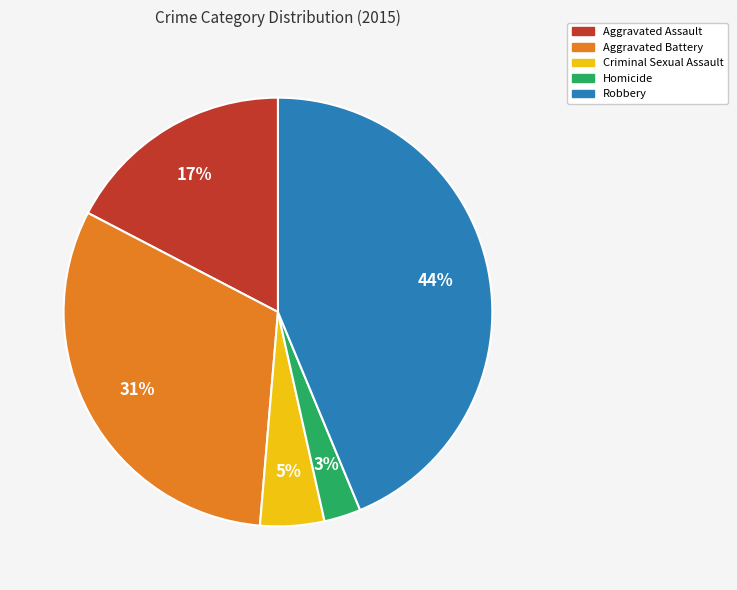

Count the number of slices in the pie.

5